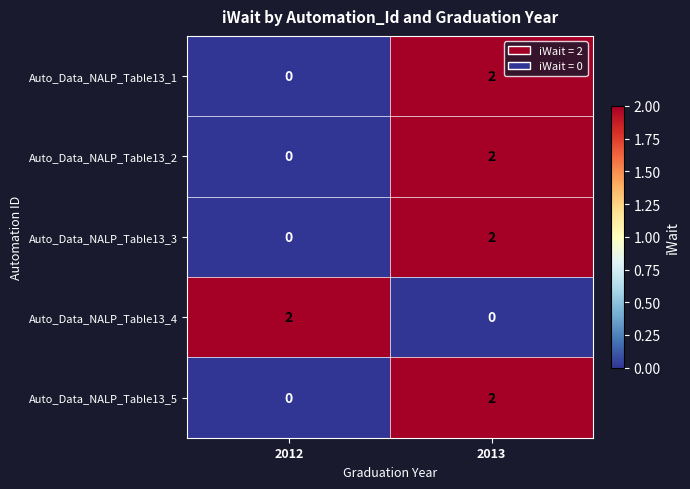

List the labels in order of Auto_Data_NALP_Table13_1 value, smallest first.

2012, 2013